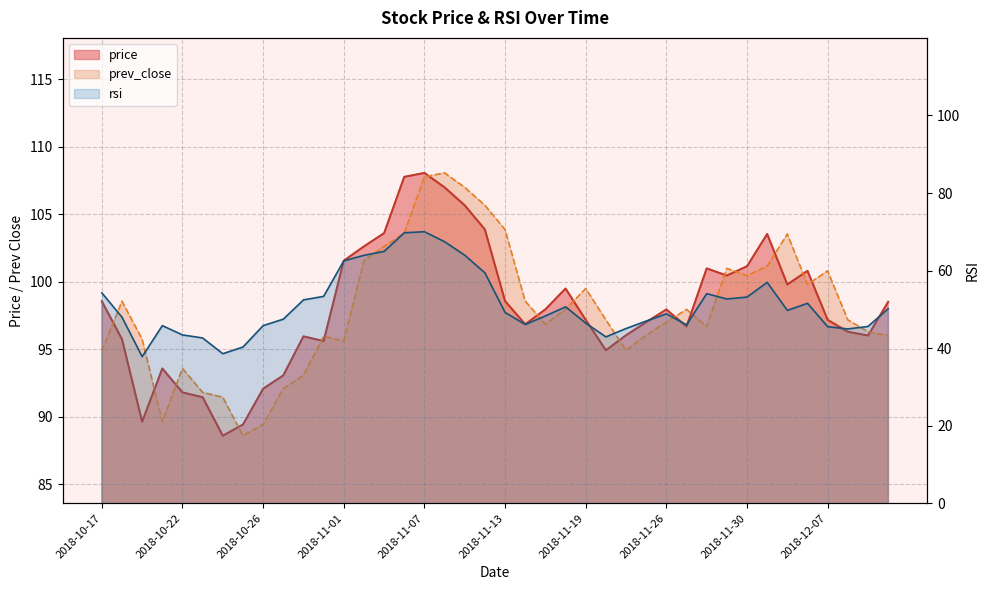

What is the average value of the prev_close series?

98.0